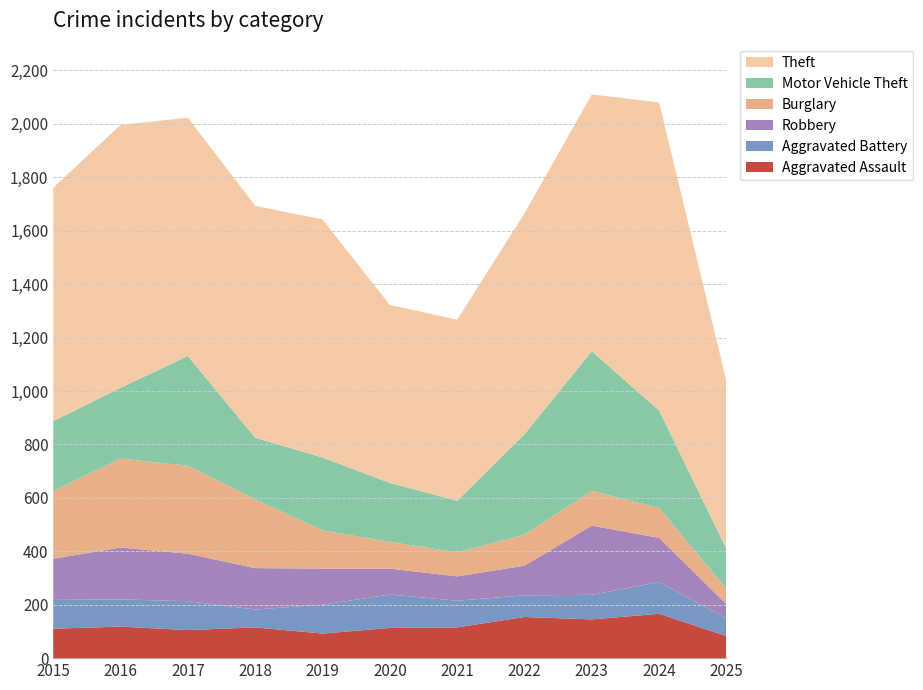

Reading left to right, extract all data points from this chart.

Aggravated Assault: 110	118	105	115	92	113	115	154	145	166	82
Aggravated Battery: 108	102	108	67	108	125	100	81	92	119	67
Robbery: 154	194	178	155	135	97	91	111	259	165	53
Burglary: 254	333	329	257	143	100	90	116	130	112	57
Motor Vehicle Theft: 261	265	411	231	273	221	193	376	523	365	150
Theft: 874	984	892	868	891	666	678	827	961	1153	628